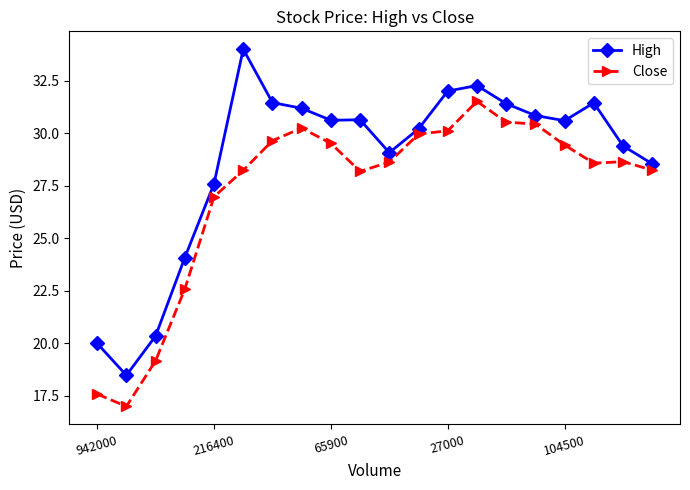

How many lines are shown in the chart?

2